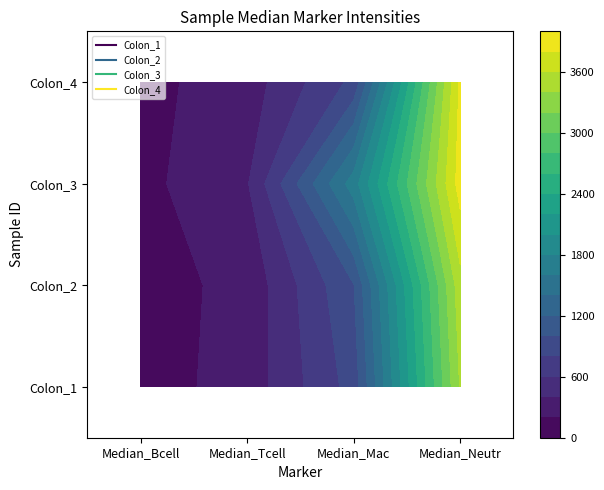

What is the approximate value of Colon_4 at Median_Bcell, to the nearest 100?

100